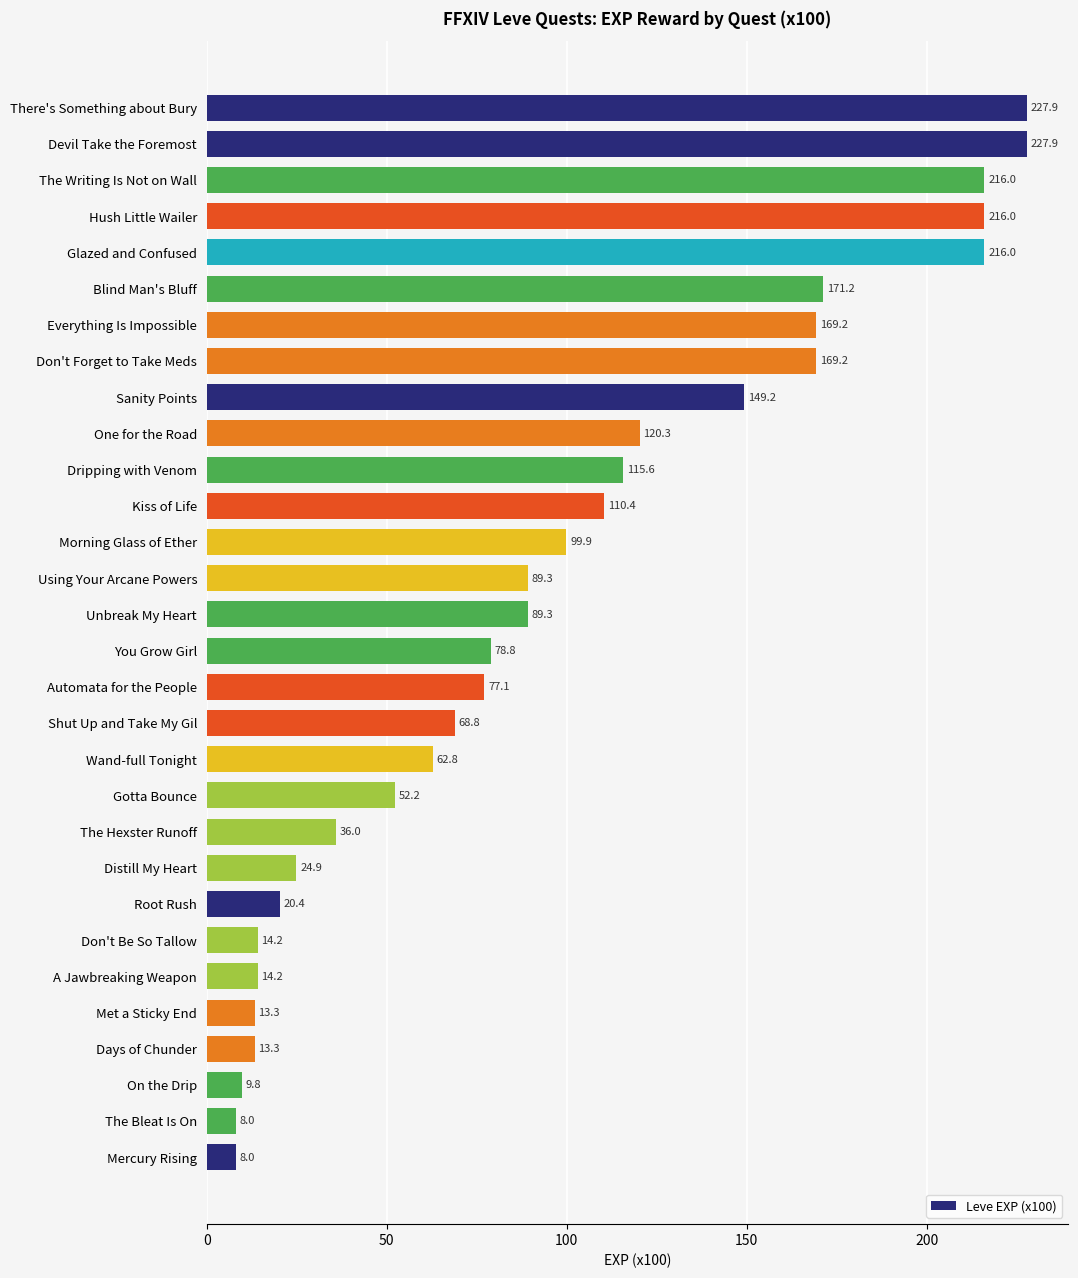

What is the greatest value displayed?

227.9